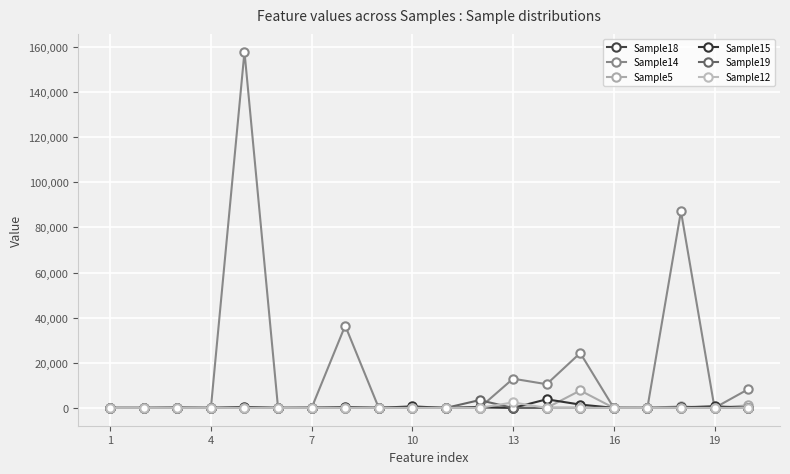

How many lines are shown in the chart?

6